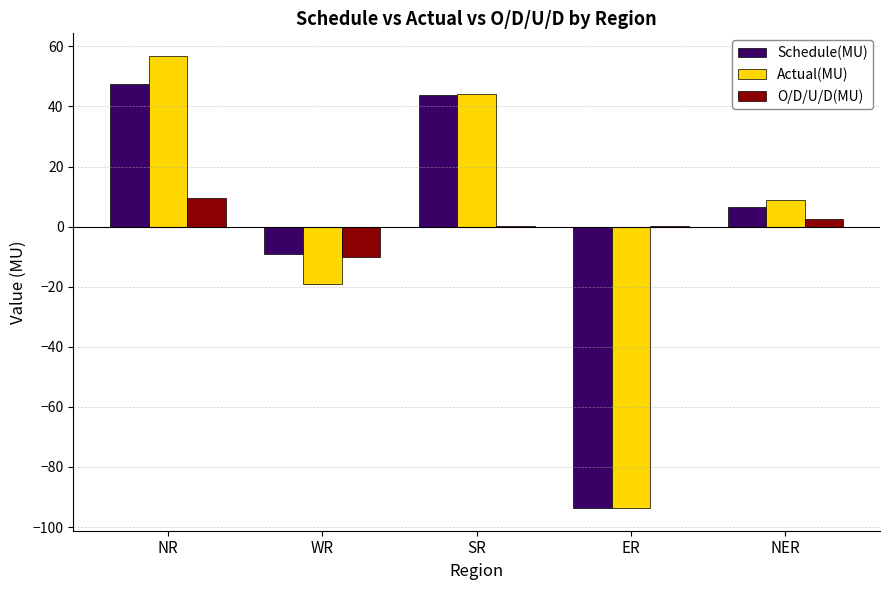

Read the O/D/U/D(MU) value at SR.

0.1